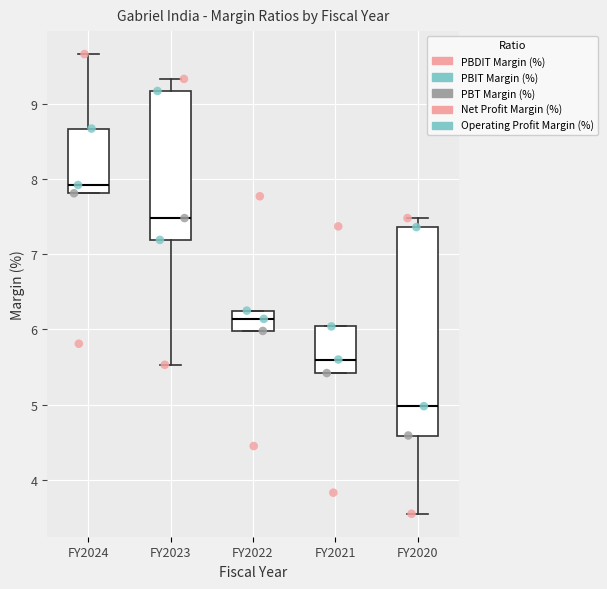

Where is the upper edge of the box for FY2021 on the y-axis? The values are not printed on the chart, so give them approximately, as read against the axis.

6.0